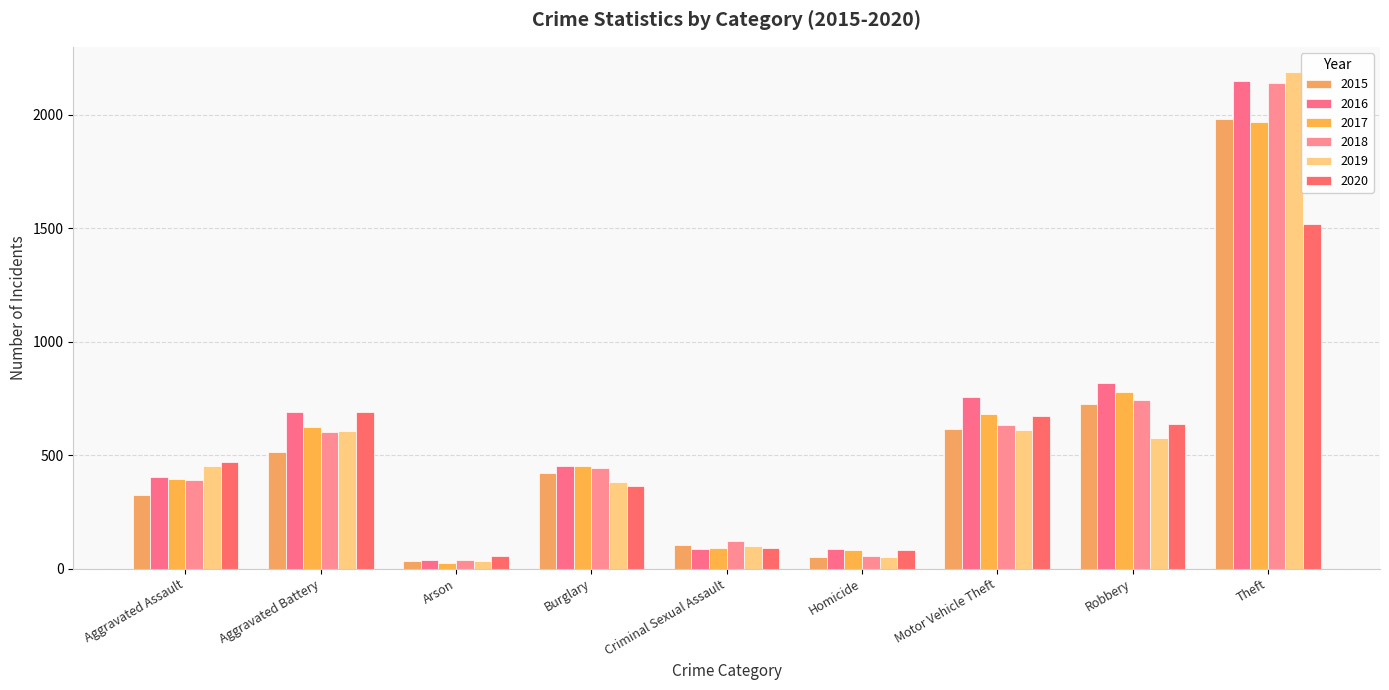

How many data points does each series have?

9